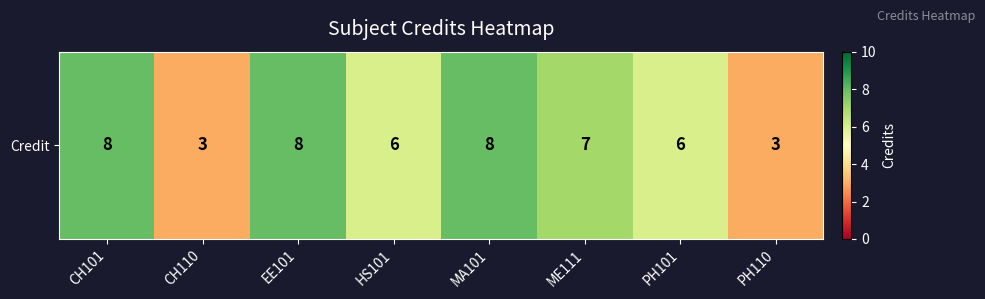

Where does the data first go above 7?

CH101